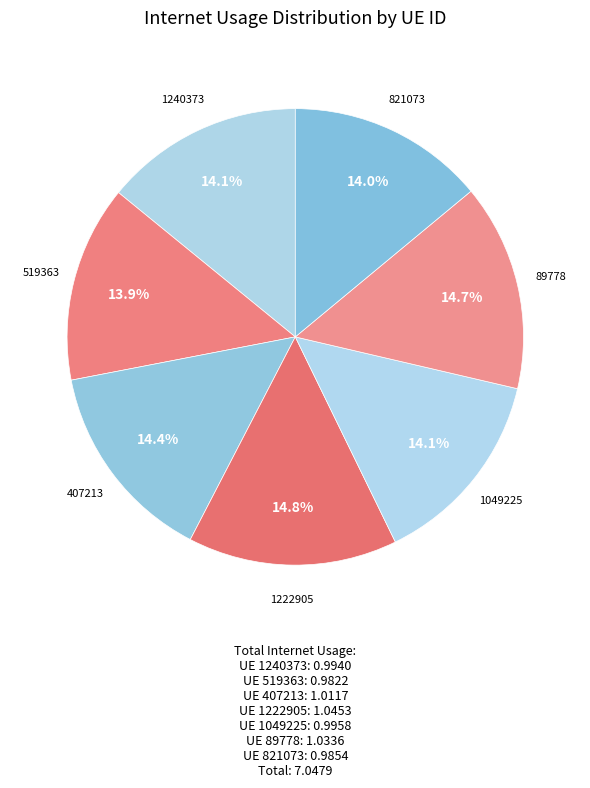

Does any single category account for the majority?

No